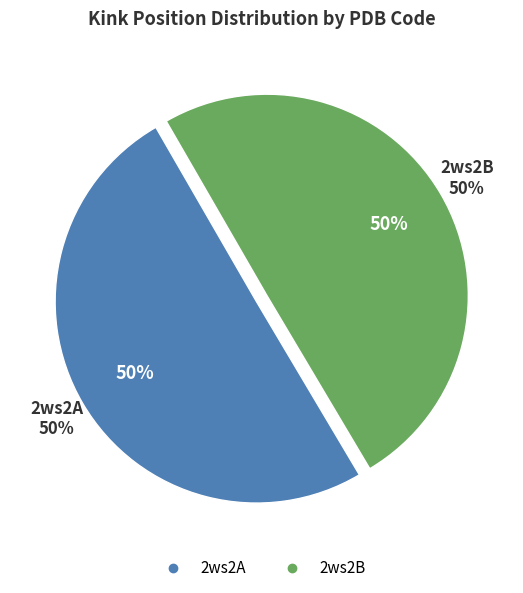

To the nearest percent, what portion does 2ws2B represent?

50%